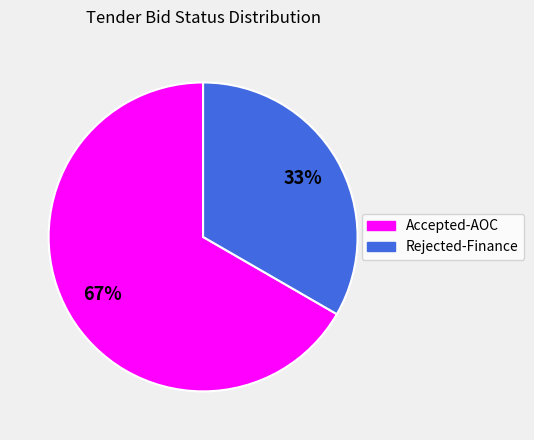

To the nearest percent, what is the average slice percentage?

50%